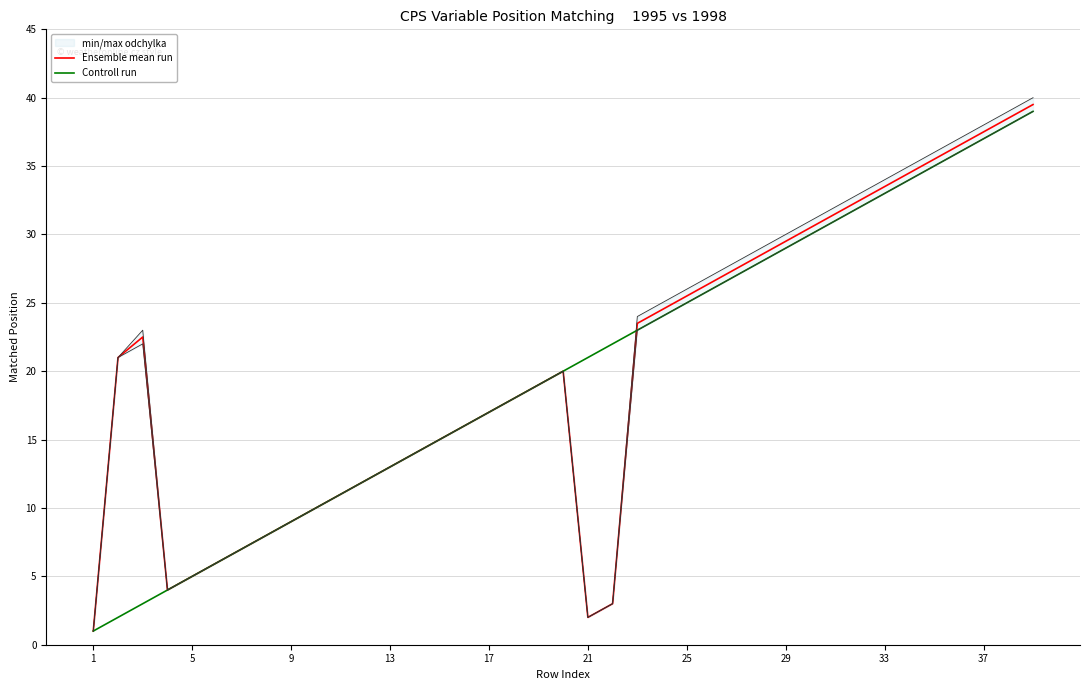

The value of Ensemble mean run at 33 is 21.1. True or false?

False